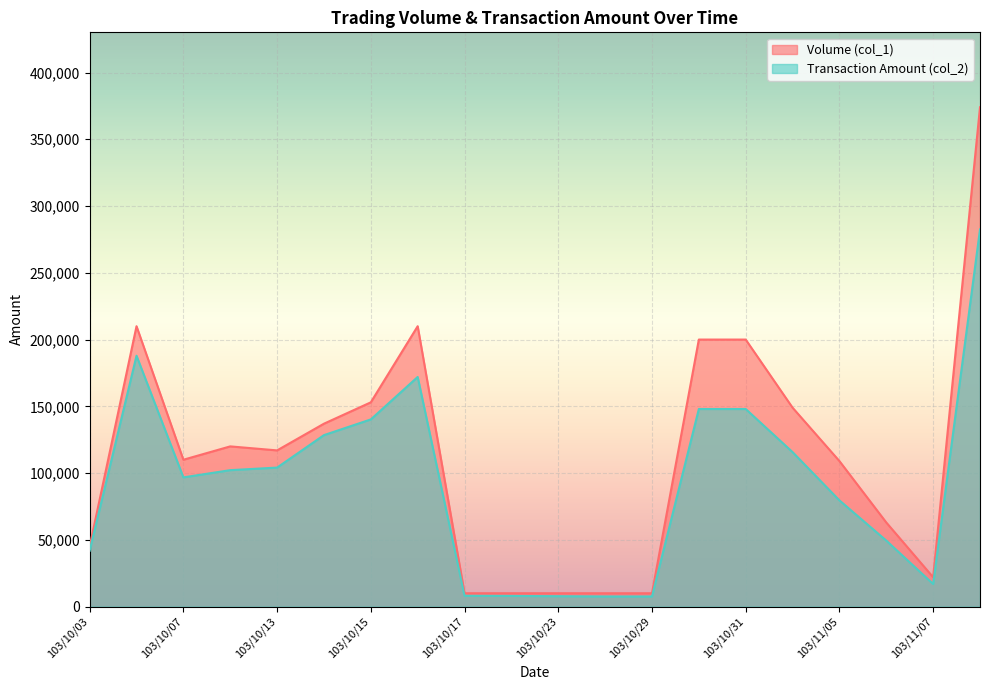

What is the label of the 17th point from the right?

103/10/08